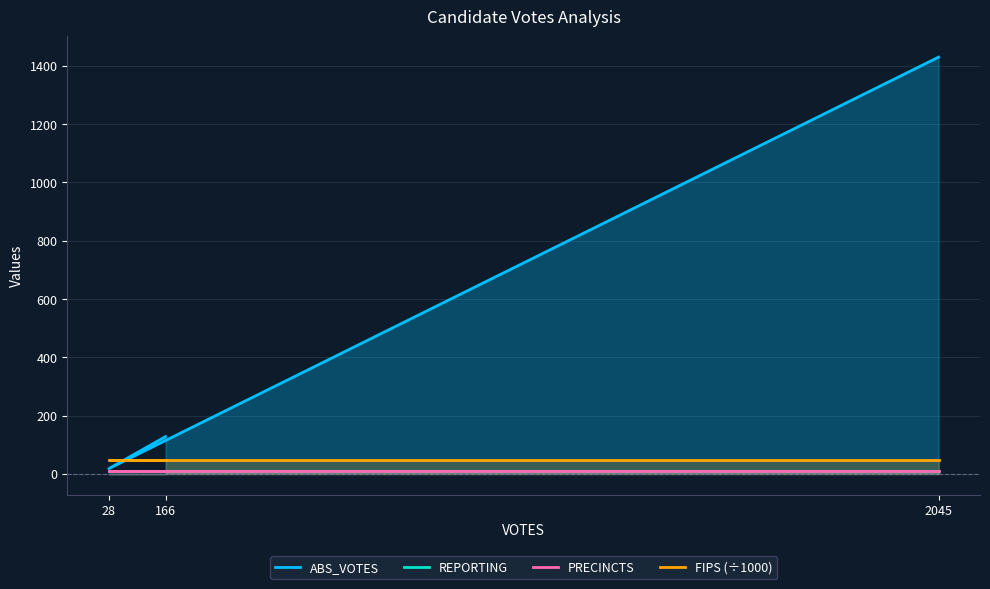

Which series has the widest spread of values?

ABS_VOTES